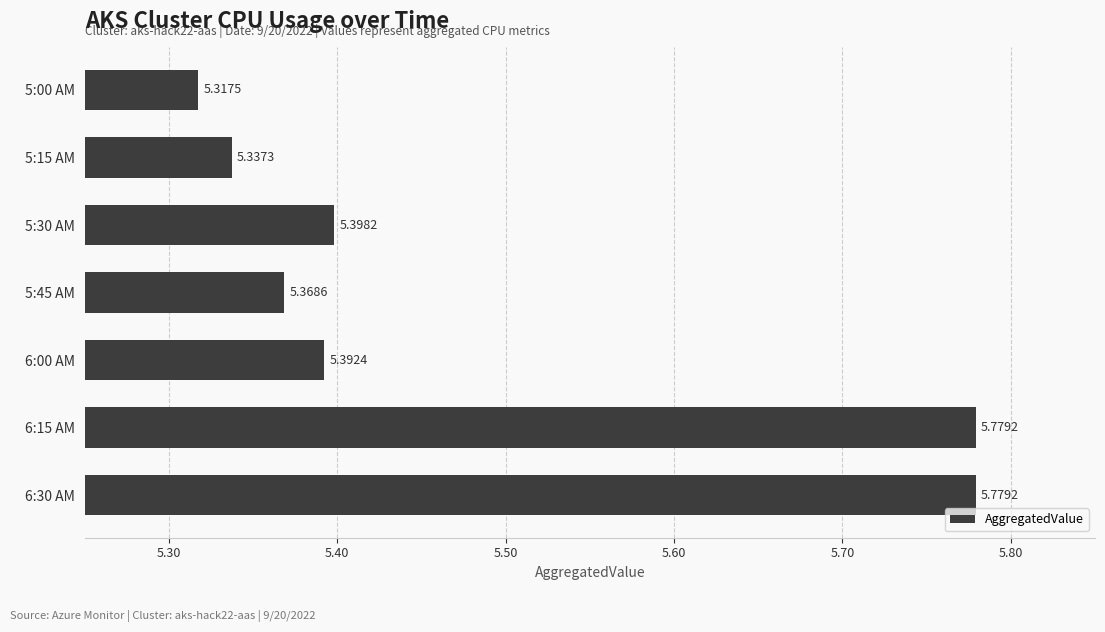

What is the ratio of the value at 5:30 AM to the value at 6:30 AM?

0.9